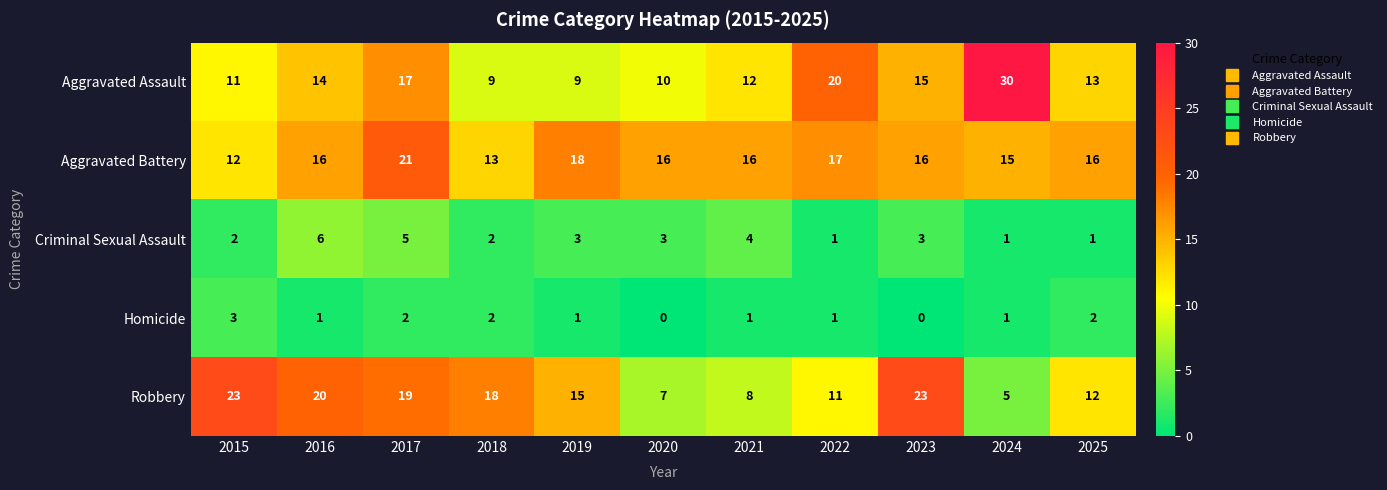

Which series has the largest total across all categories?

Aggravated Battery